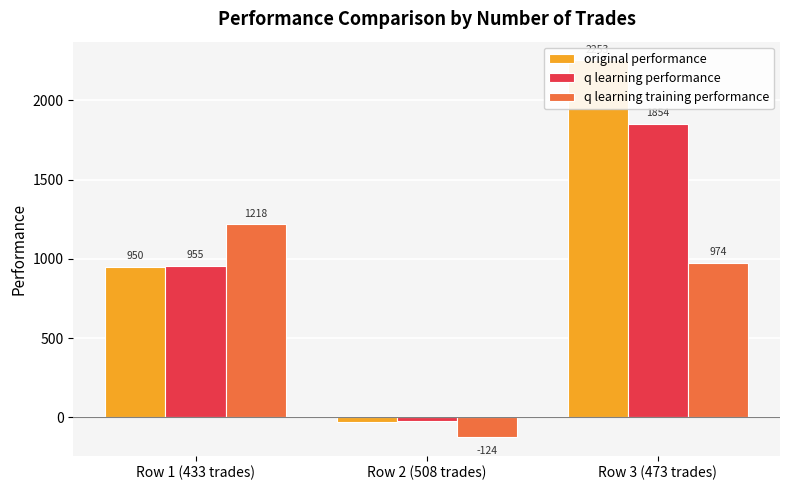

What is the label of the 3rd bar from the left?

Row 3 (473 trades)